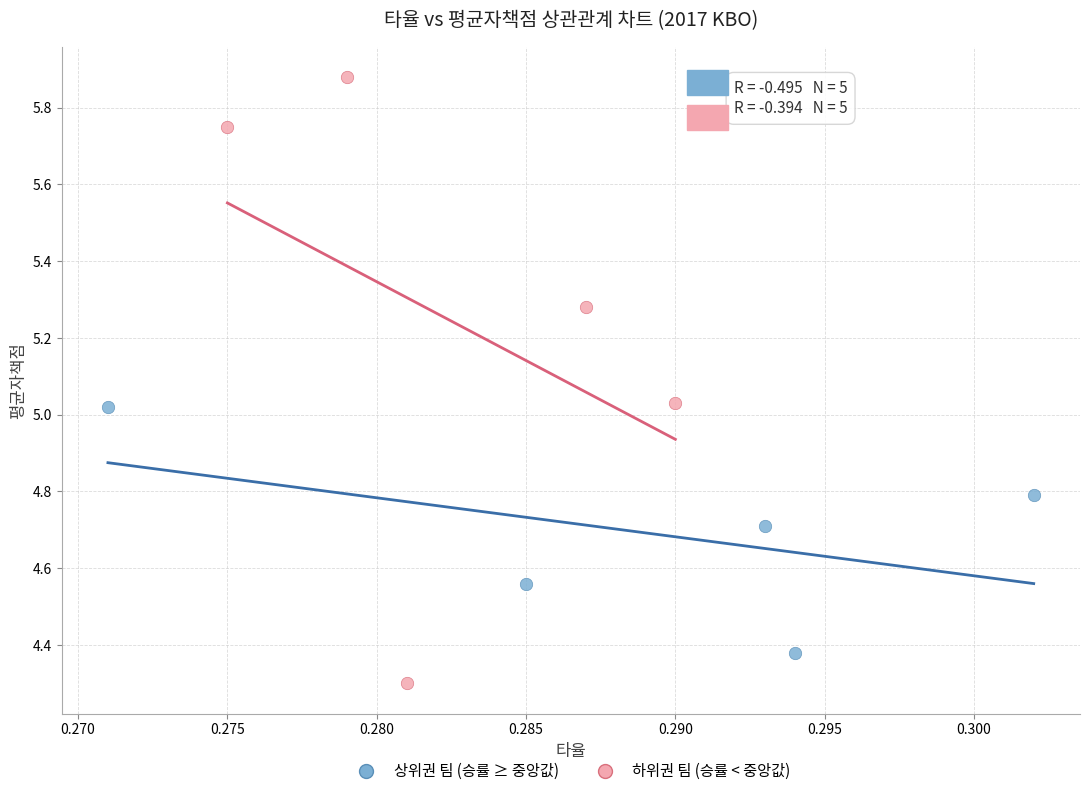

Which series reaches the maximum Y coordinate?

하위권 팀 (승률 < 중앙값)